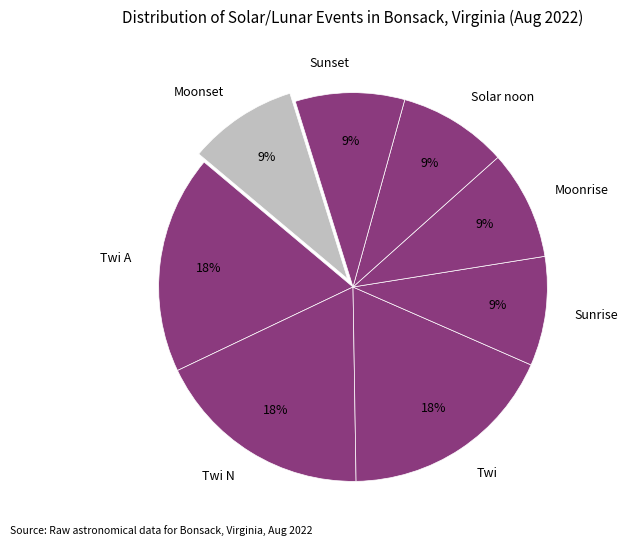

Approximately how many times larger is the value at Twi compared to Sunrise?

2.0